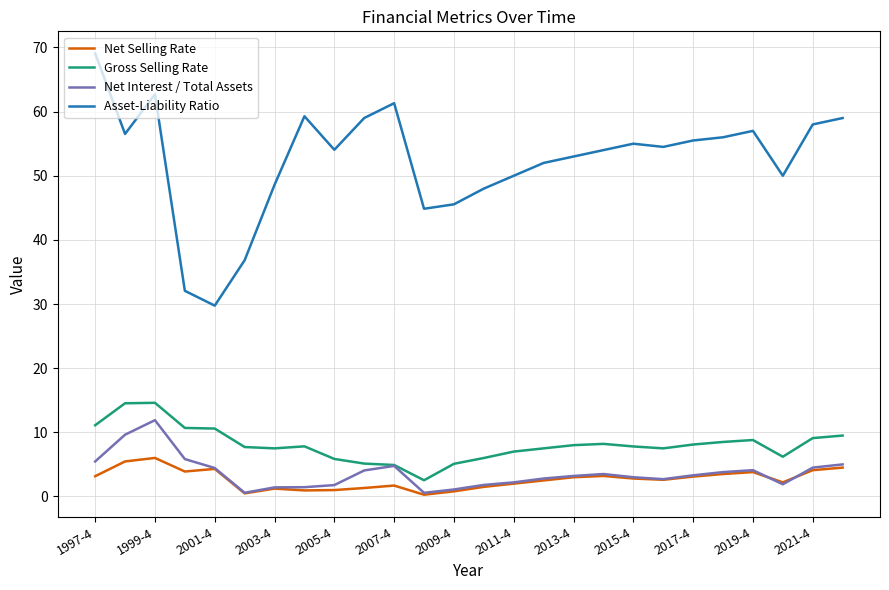

How many lines are shown in the chart?

4